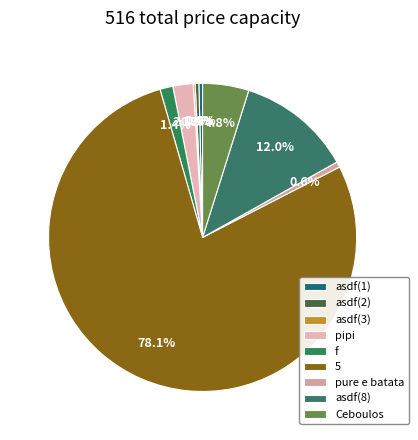

What is the largest slice in the pie chart?

5